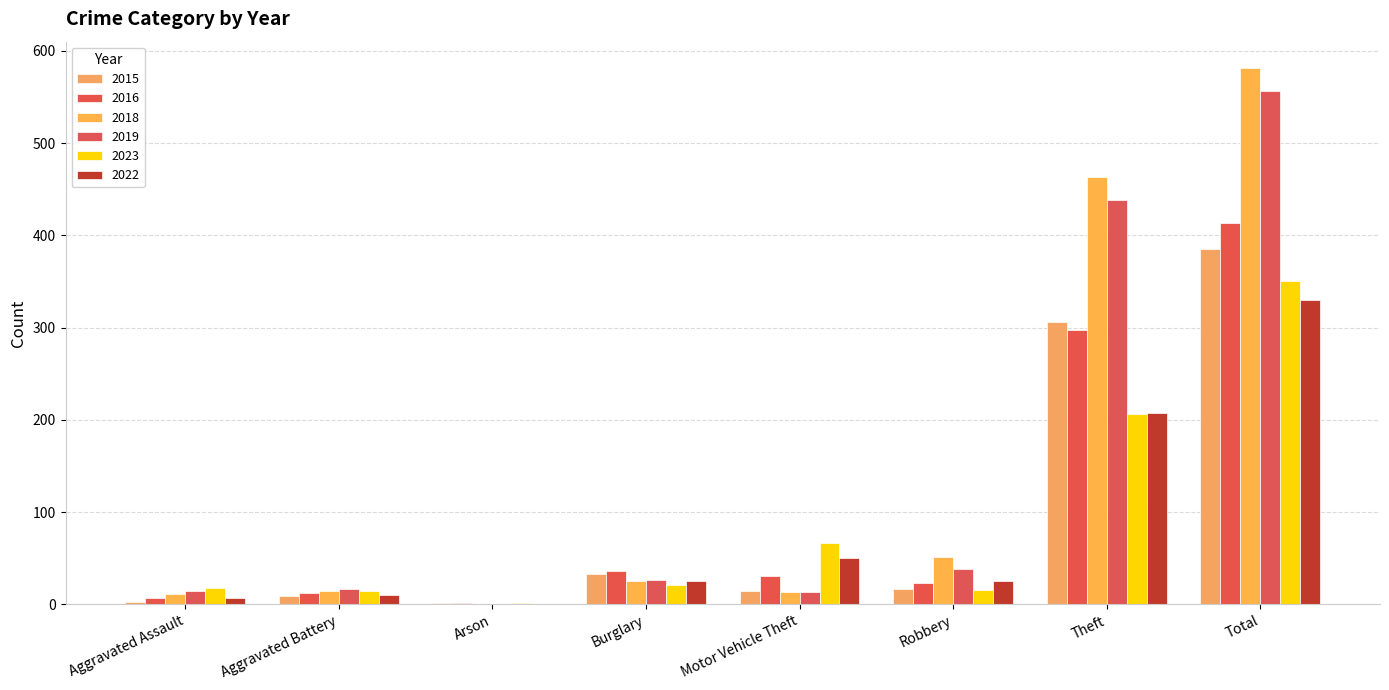

What are all the series names shown in the legend?

2015, 2016, 2018, 2019, 2023, 2022